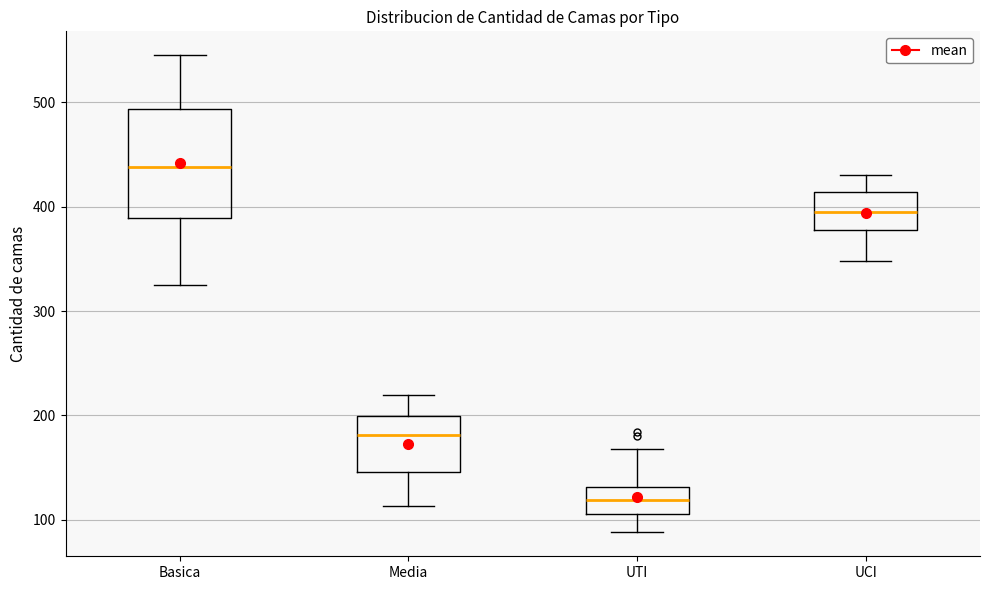

Which box is the tallest, from its lower edge to its upper edge?

Basica